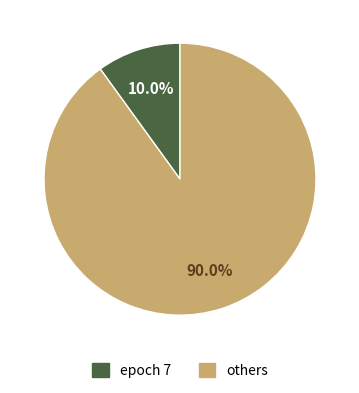

Rank the categories by value from lowest to highest.

epoch 7, others